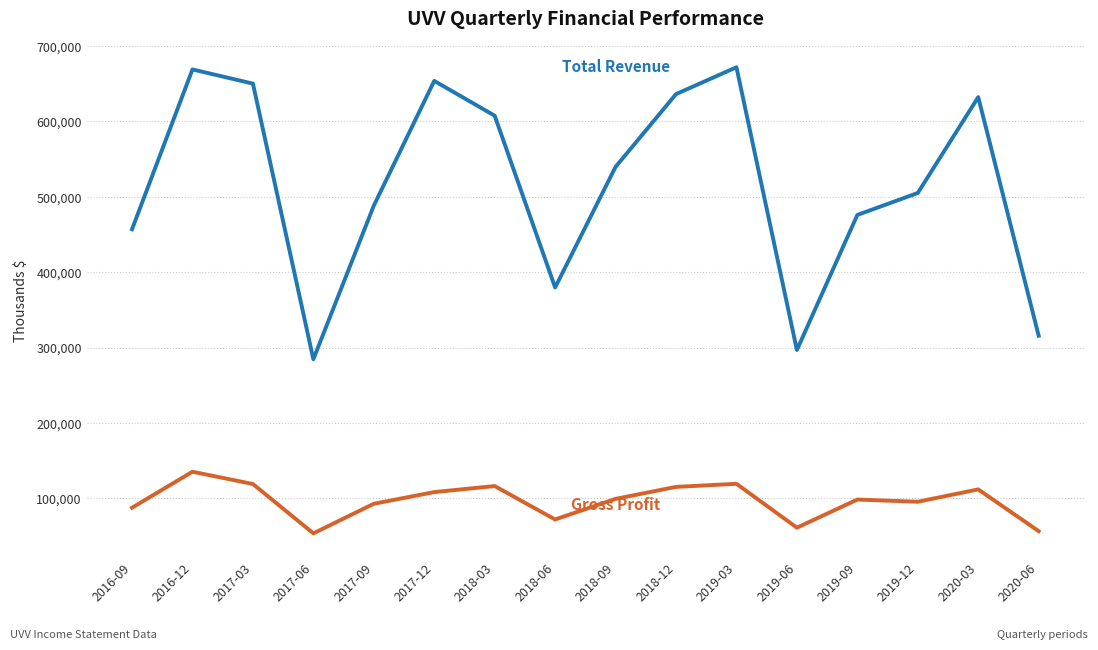

What is the total value across all series at 2017-09?

581200